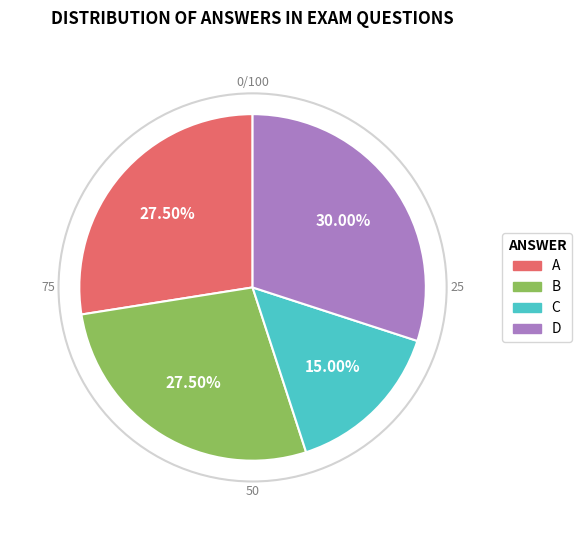

Is there a majority slice in this chart?

No